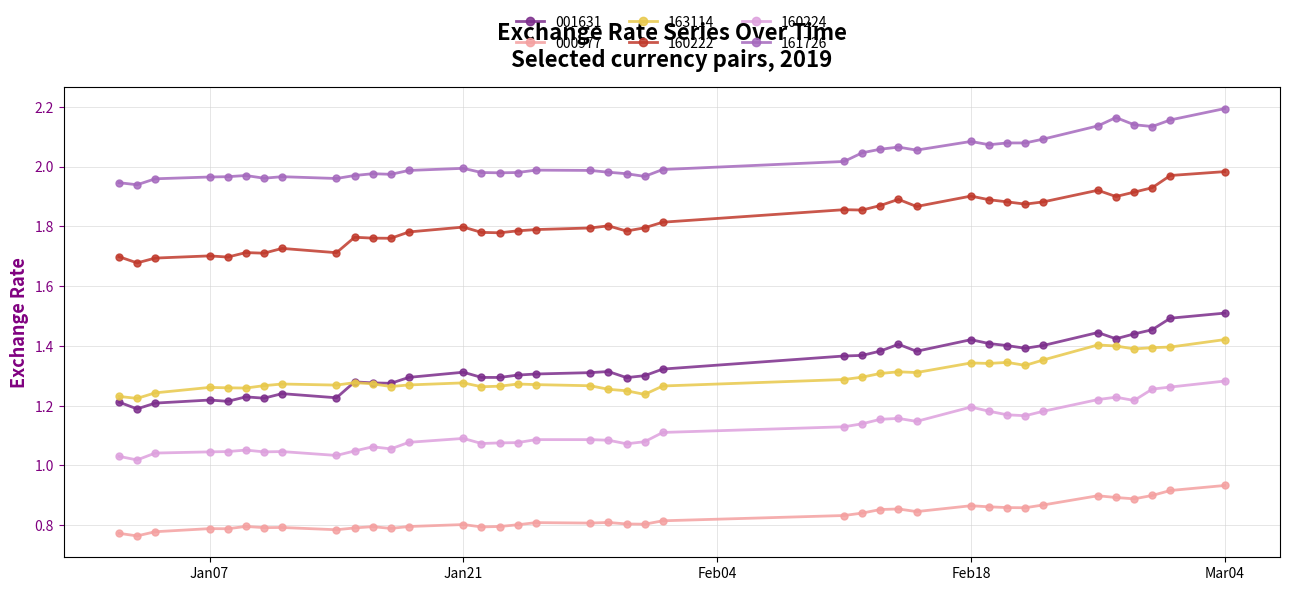

At how many categories does at least one series exceed 1?

39